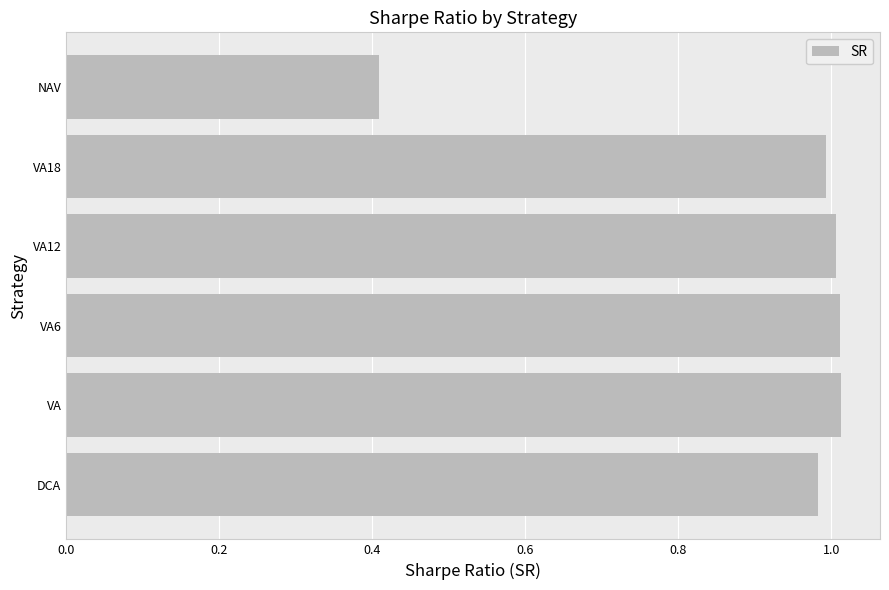

What is the minimum value shown in the chart?

0.4